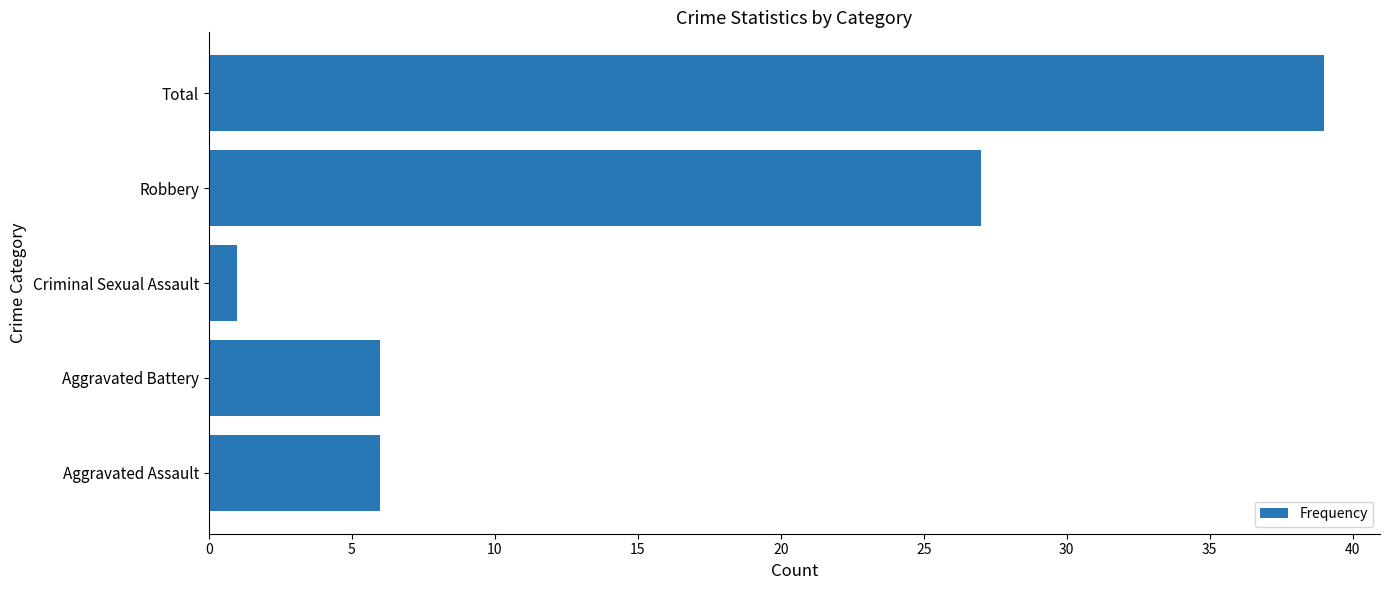

Reading bottom to top, what are all the values shown in this chart?

Aggravated Assault=6	Aggravated Battery=6	Criminal Sexual Assault=1	Robbery=27	Total=39